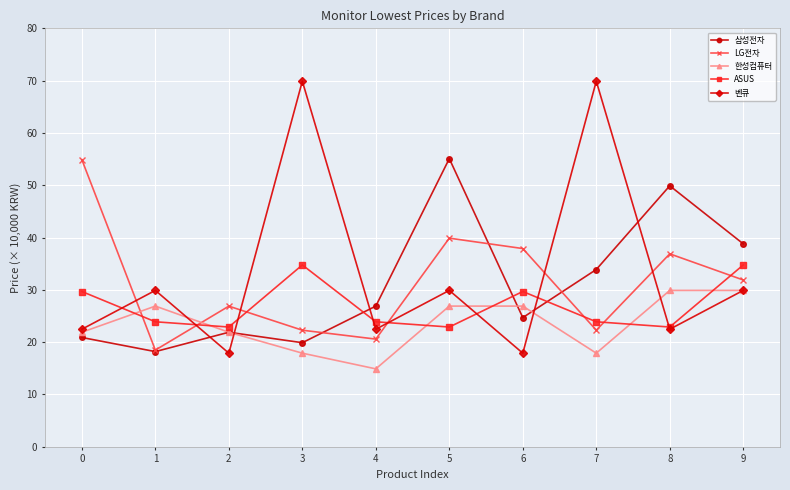

Which label corresponds to the smallest value in the chart?

4